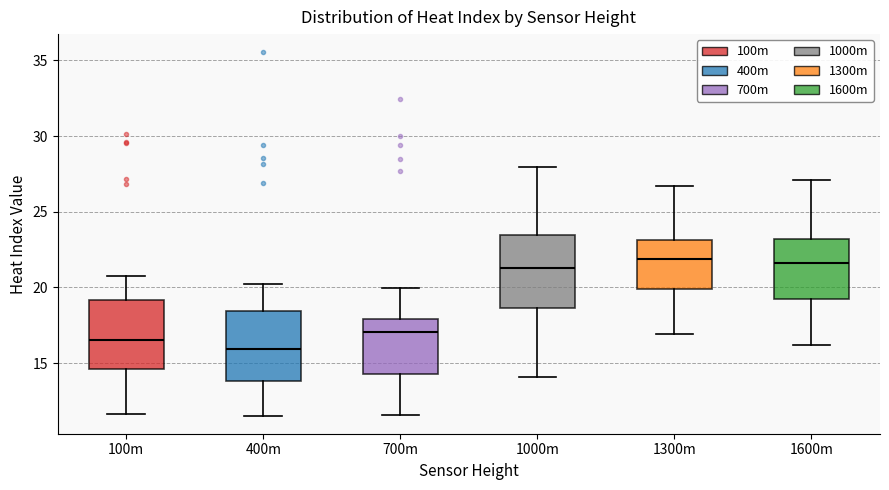

Where does the upper whisker of the box for 1000m end on the y-axis? The values are not printed on the chart, so give them approximately, as read against the axis.

28.0